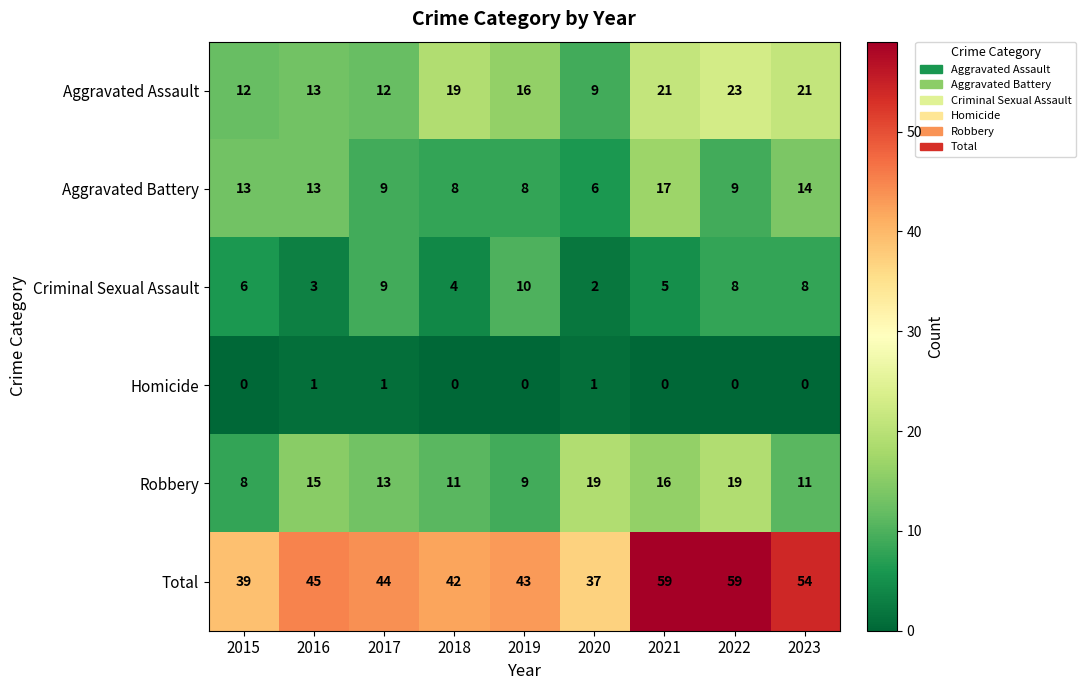

The value of Total at 2021 is 31. True or false?

False